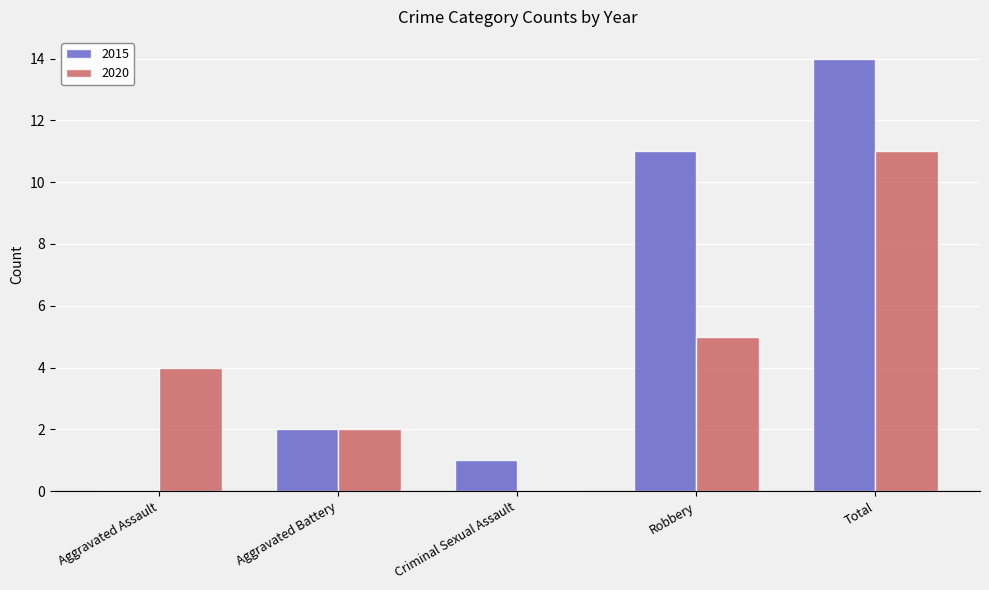

Which series has the largest range (max minus min)?

2015